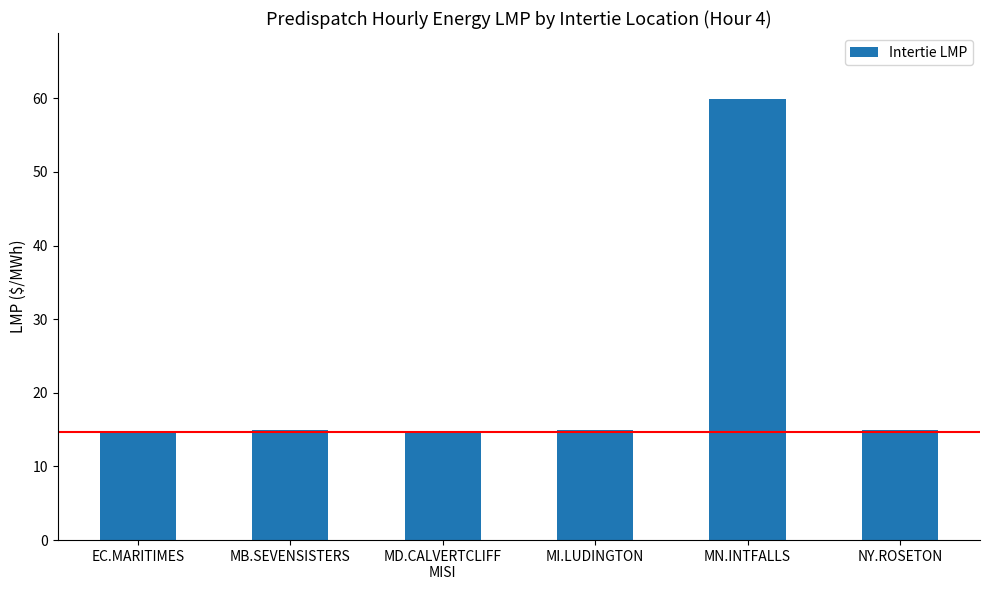

Approximately how many times larger is the value at MD.CALVERTCLIFF
MISI compared to MB.SEVENSISTERS?

1.0